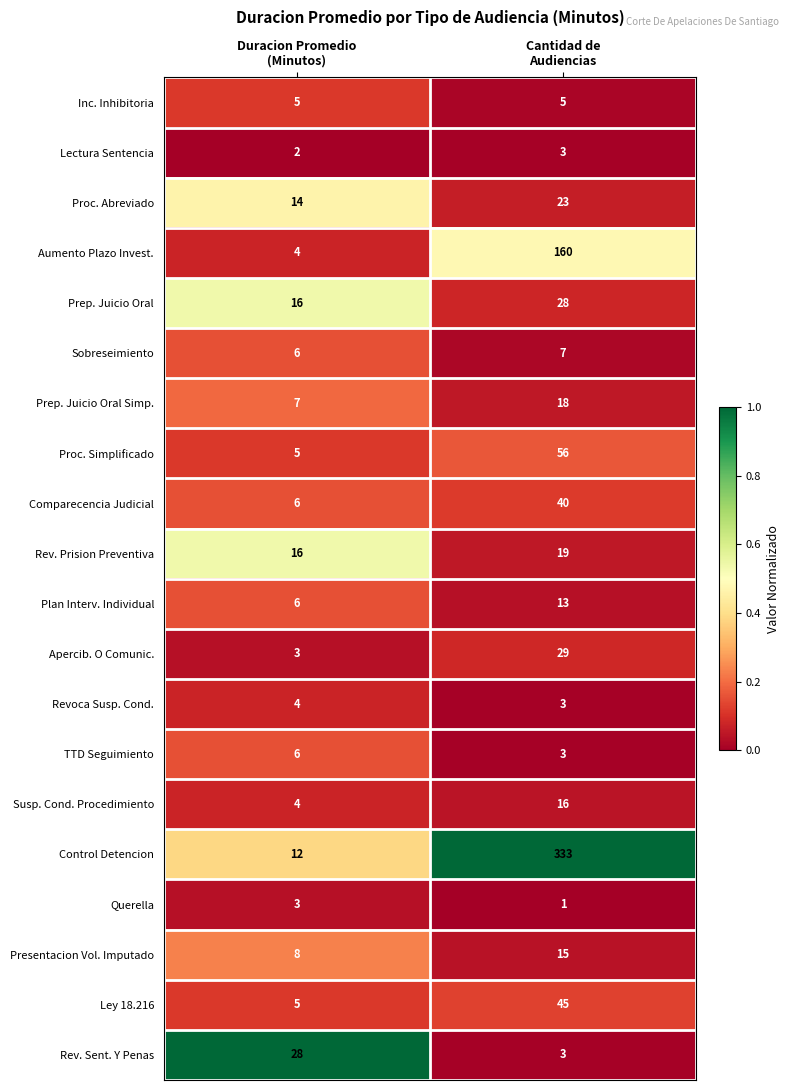

What is the highest value of the Comparecencia Judicial series?

40